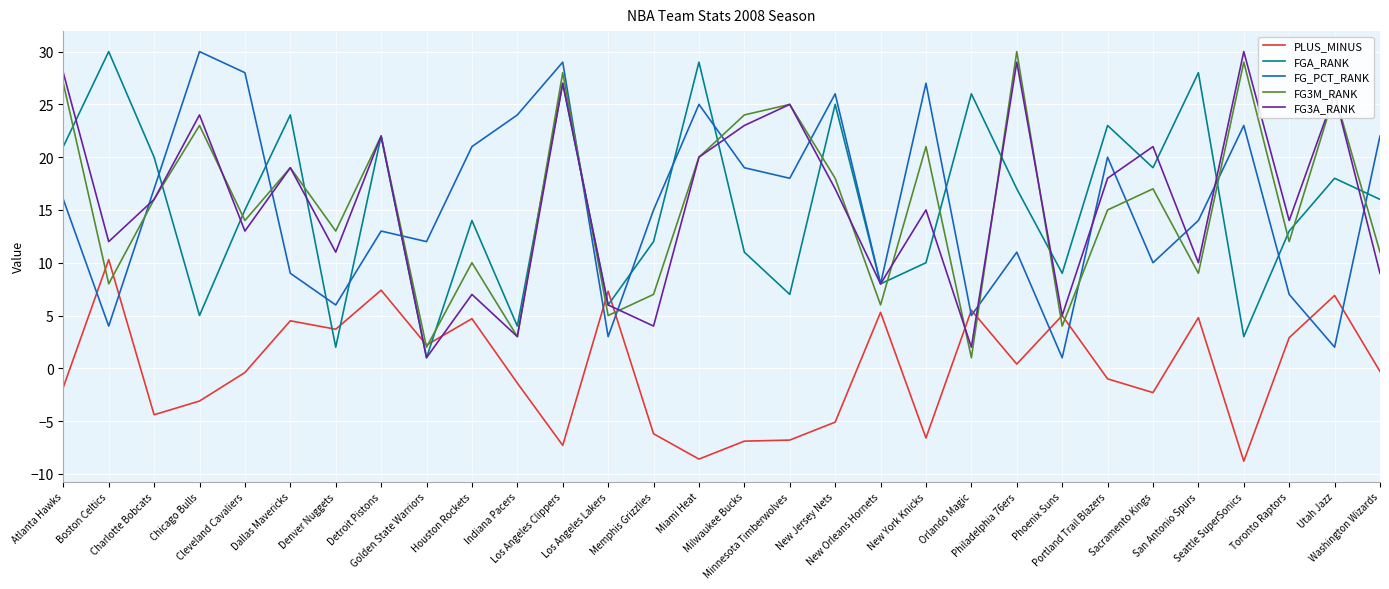

After their last crossing, which series has the higher values: FG_PCT_RANK or FG3M_RANK?

FG_PCT_RANK